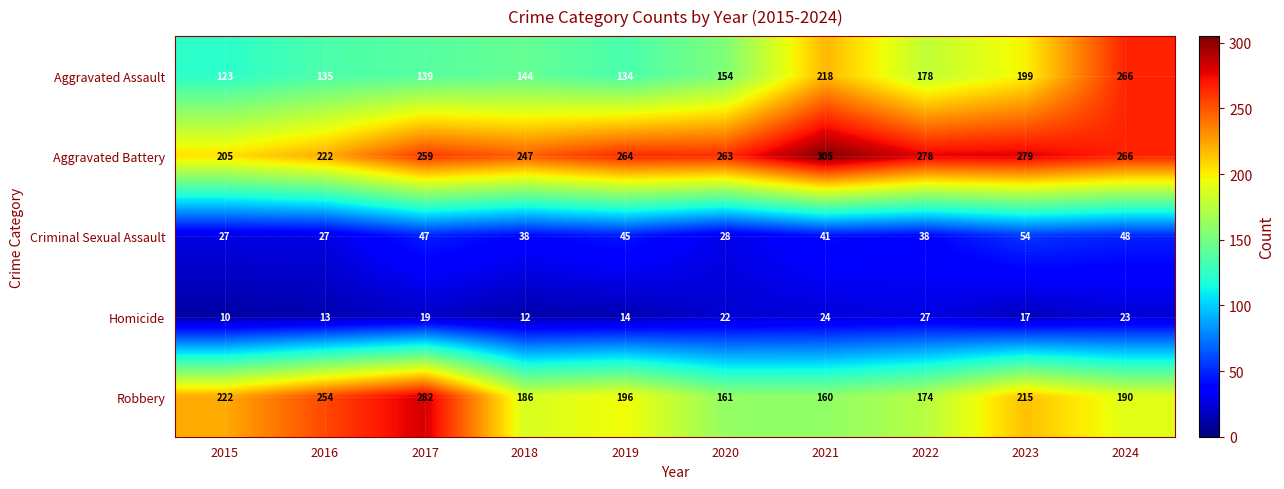

Which series has the largest range (max minus min)?

Aggravated Assault